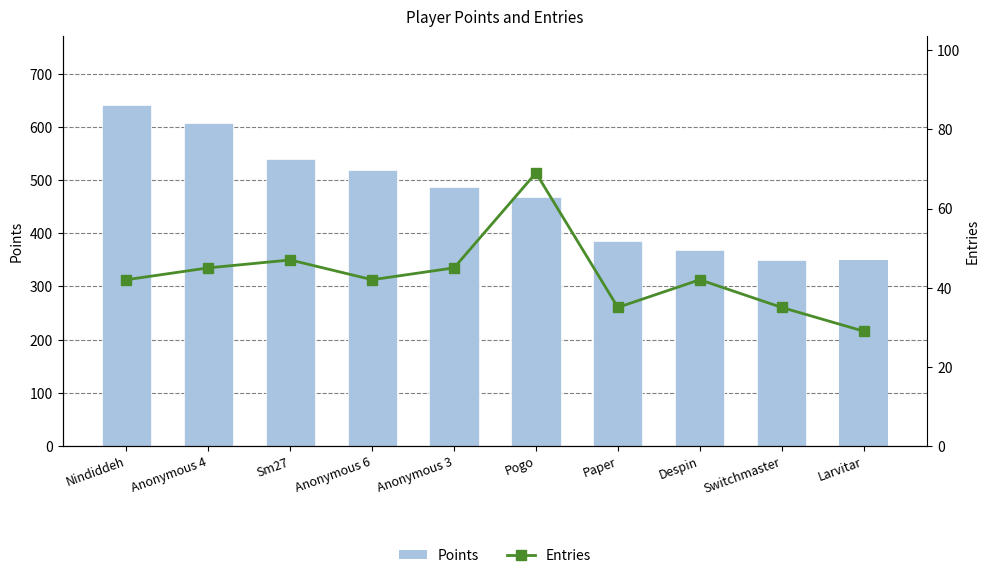

How many data points in Entries are less than 42?

3